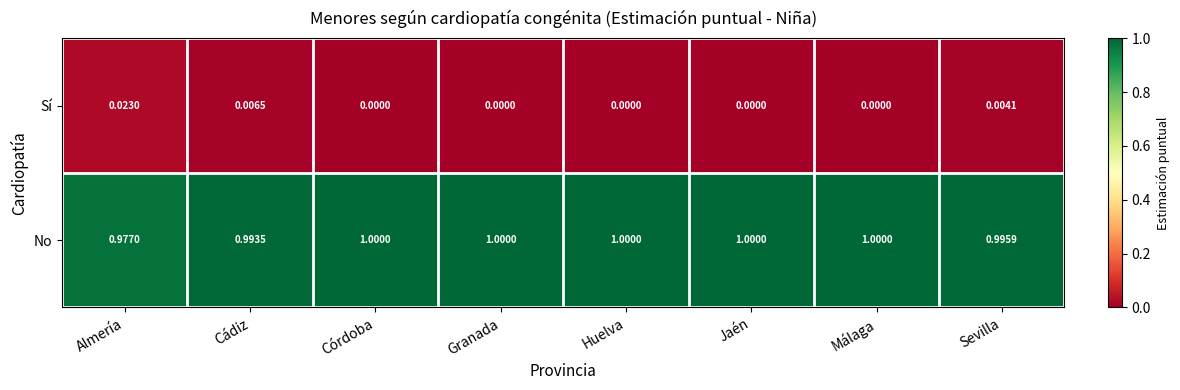

What is the greatest value displayed?

1.0